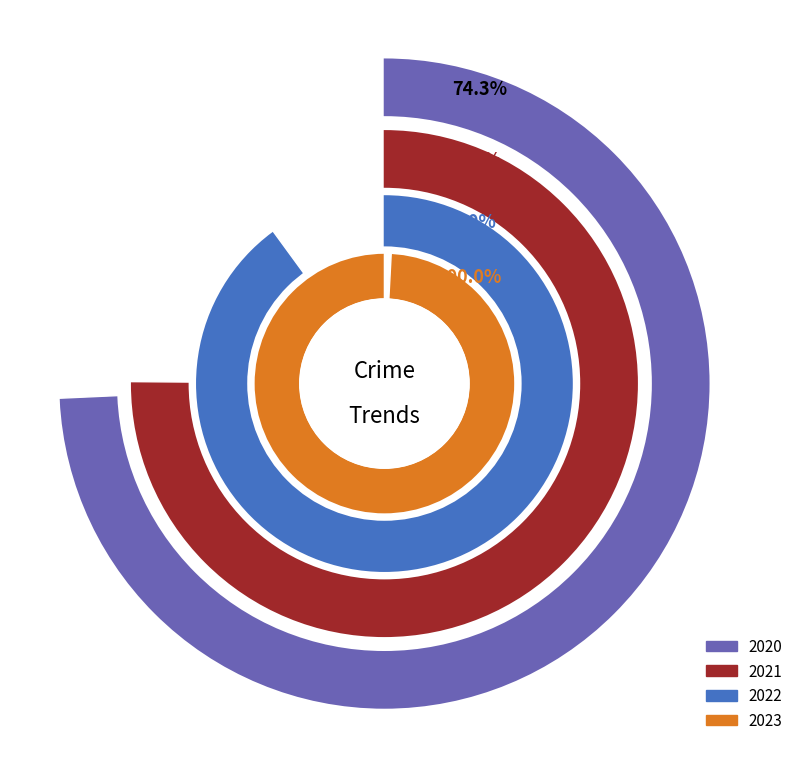

Is it true that Homicide is 7% of the pie?

True